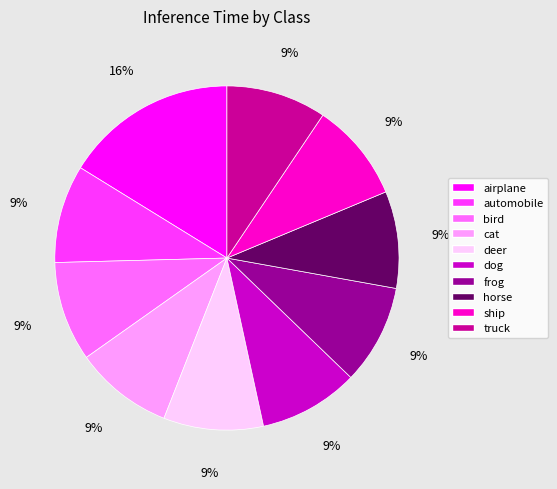

To the nearest percent, what is the difference between the largest and smallest slice percentages?

7%